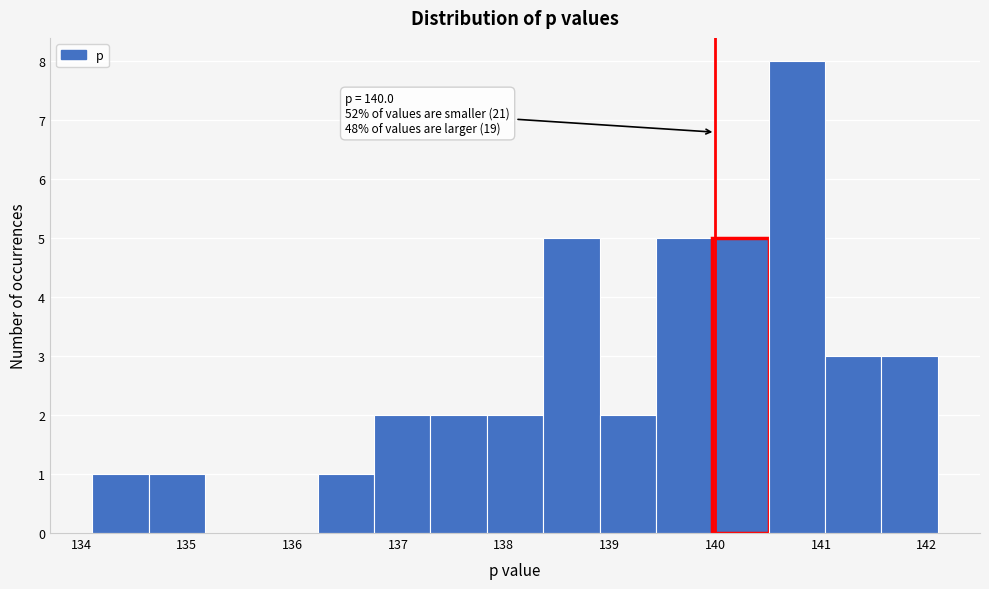

Over which range of the x-axis is the bar tallest?

140.5 to 141.0